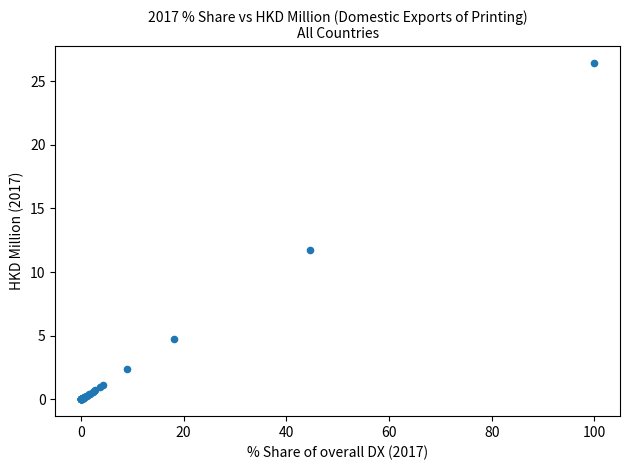

What Y value in the scatter plot is closest to 13?

11.8